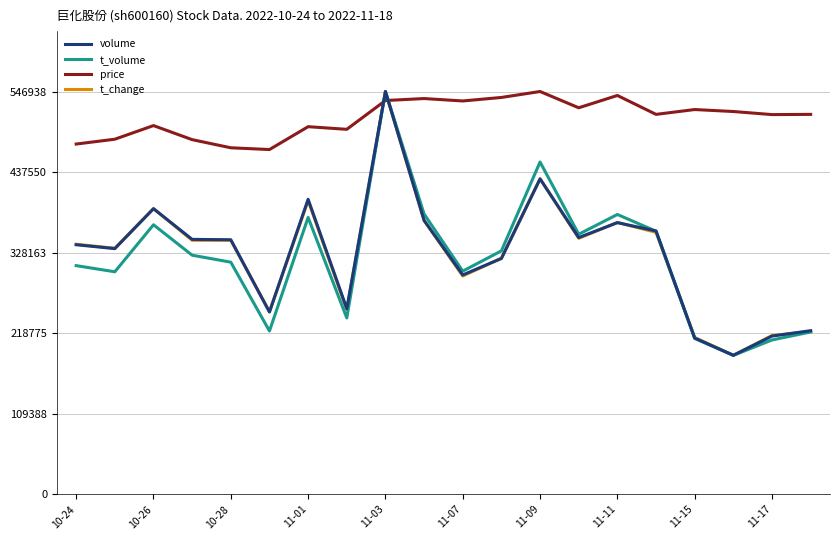

What is the minimum value shown in the chart?

188561.7